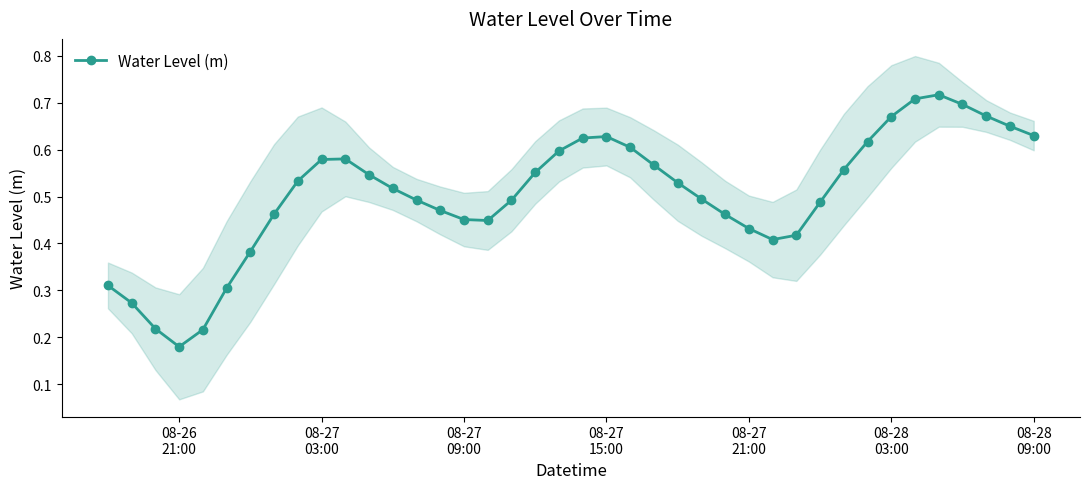

How many Water Level (m) values are between 0 and 1?

40